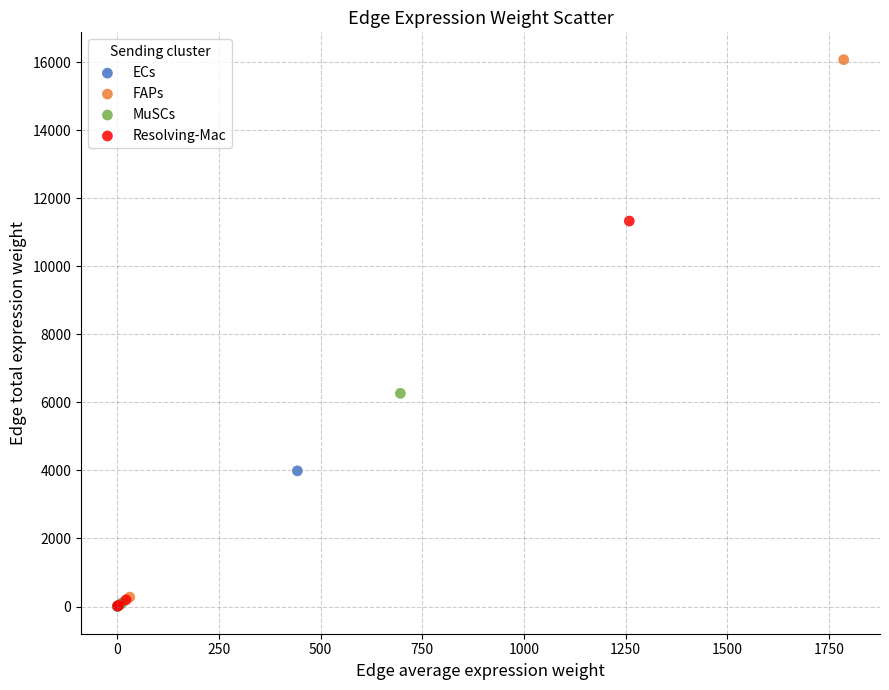

Which series has the largest Y range (max minus min)?

FAPs